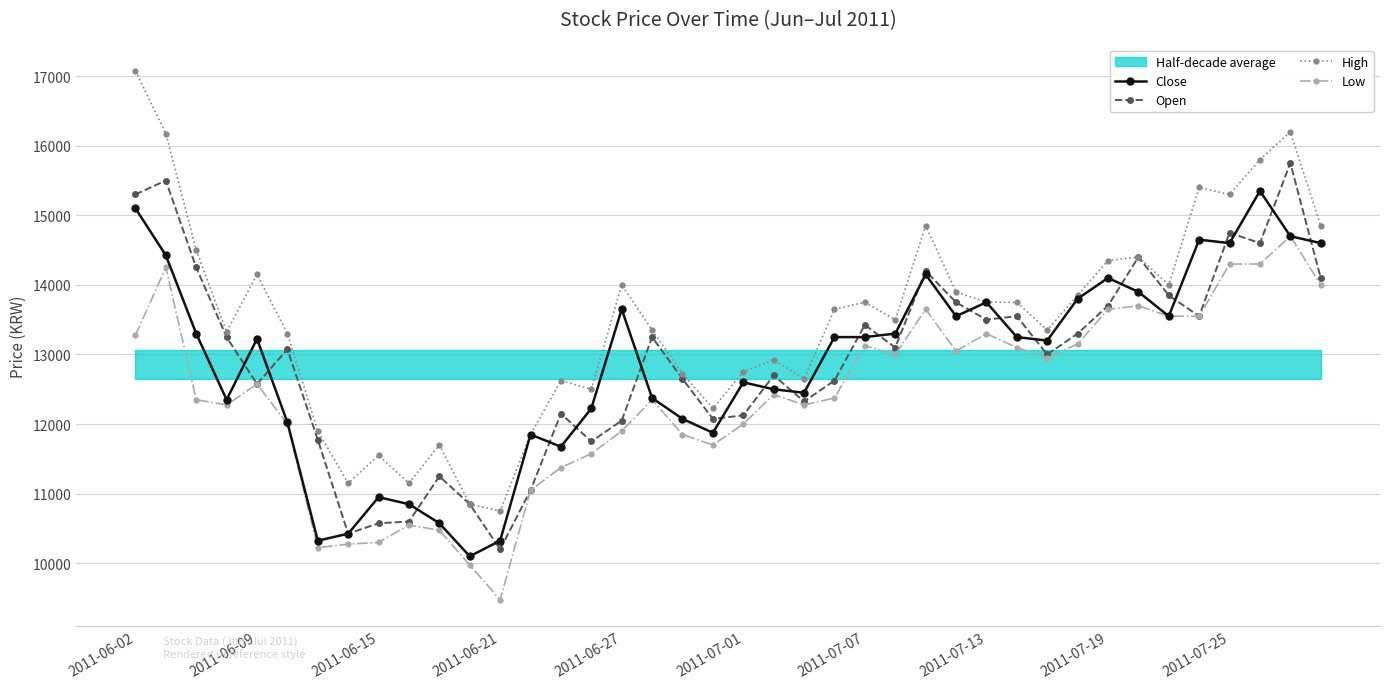

At which category is the sum across all series the highest?

38